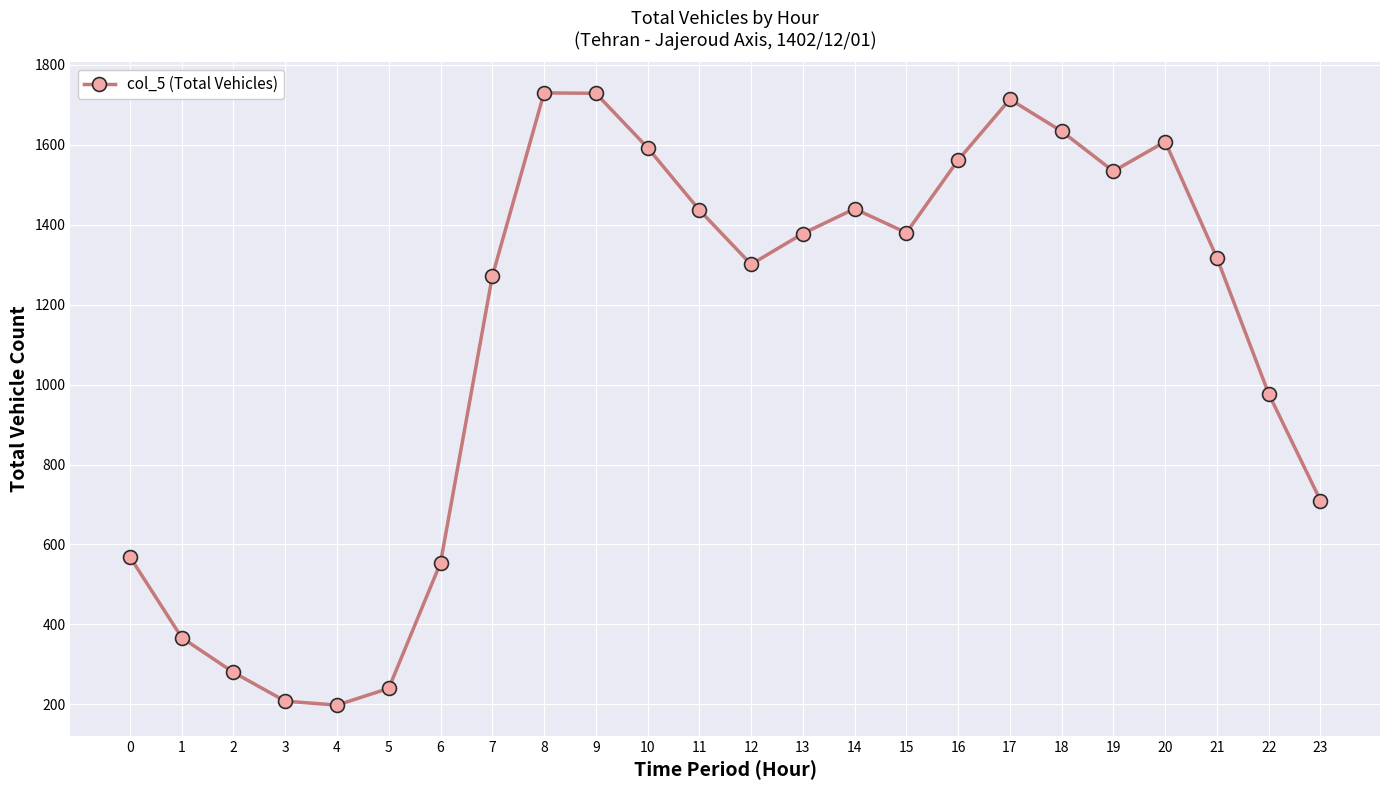

What is the difference between the second highest and second lowest values?

1521